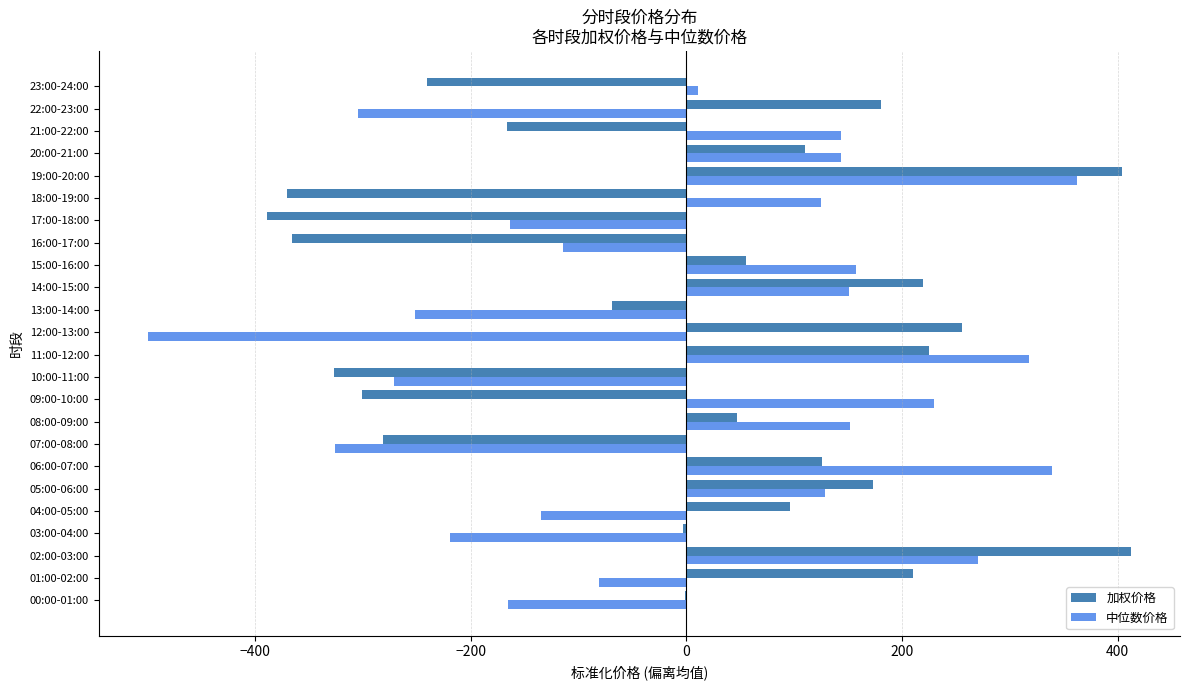

The 中位数价格 series shows -30.3 at 16:00-17:00. True or false?

False